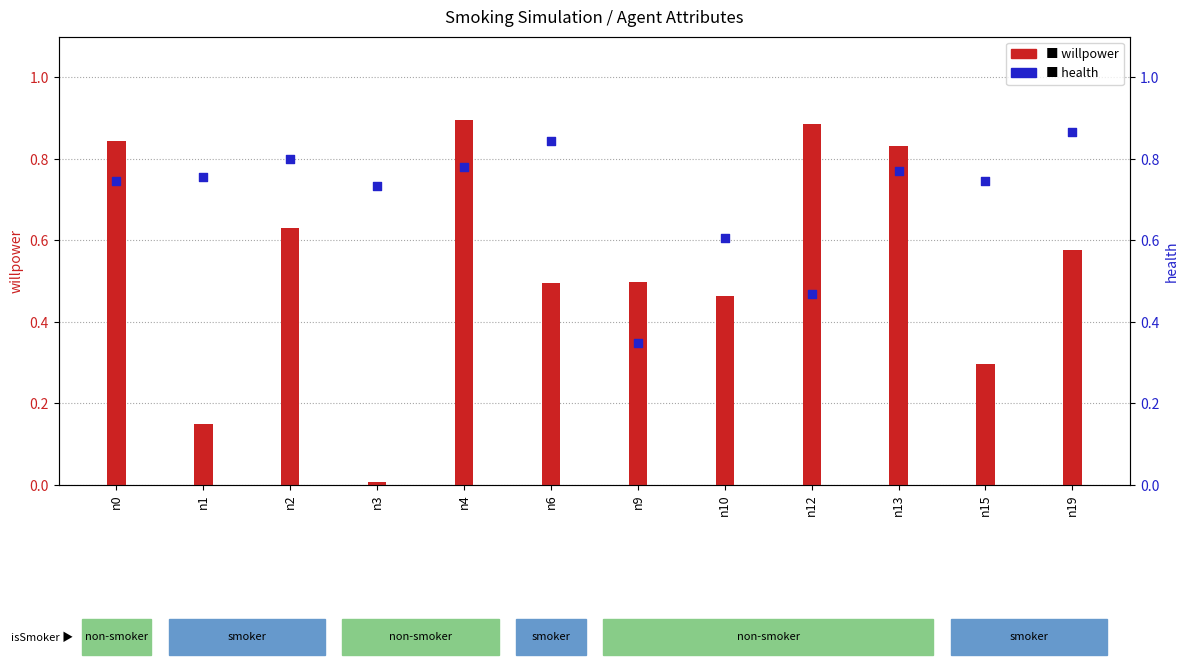

Is the value of health at n13 greater than the value of willpower at n0?

No